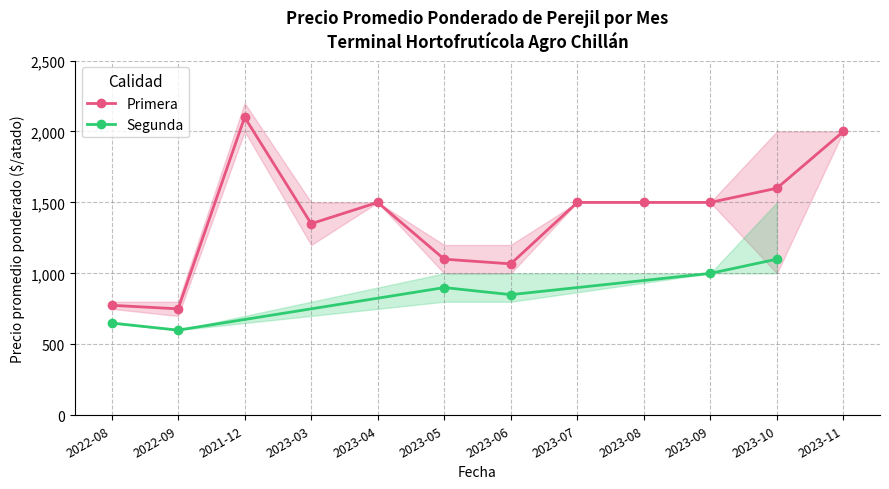

At which label does Primera reach its peak?

2021-12